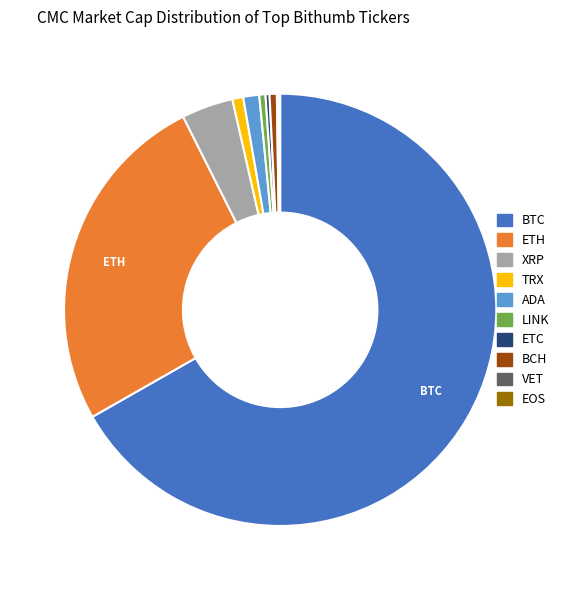

Is it true that BTC is 74% of the pie?

False